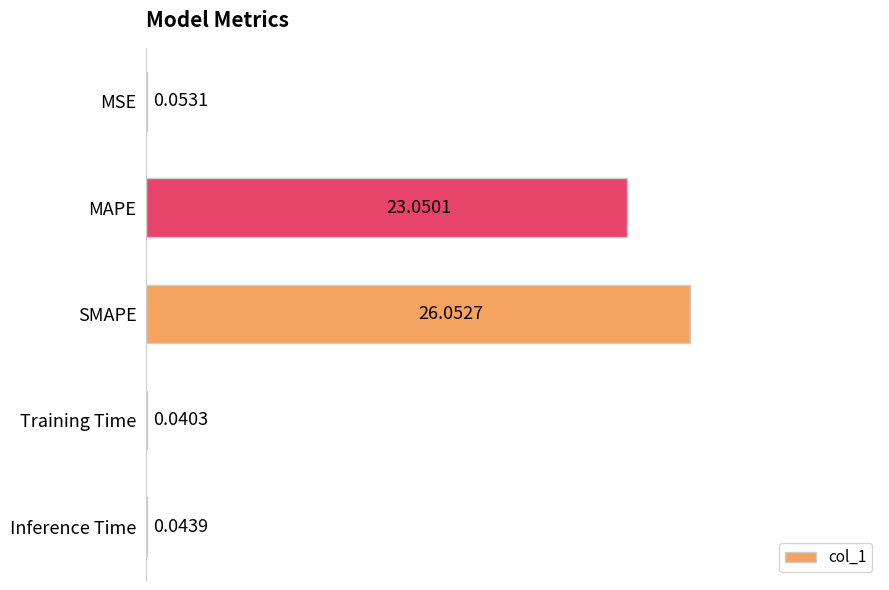

What is the sum of all values?

49.2